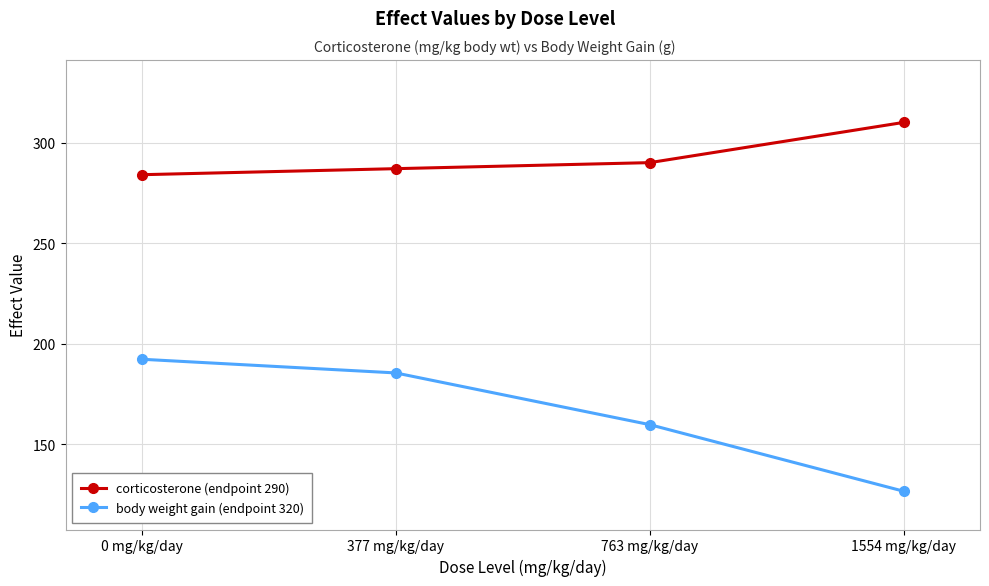

Where does the body weight gain (endpoint 320) series first go above 185?

0 mg/kg/day